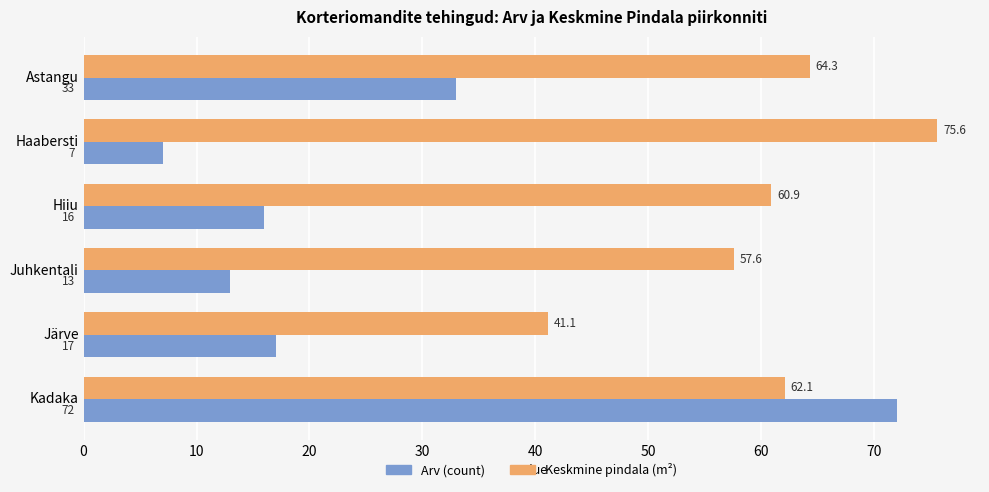

Count the number of categories in the chart.

6